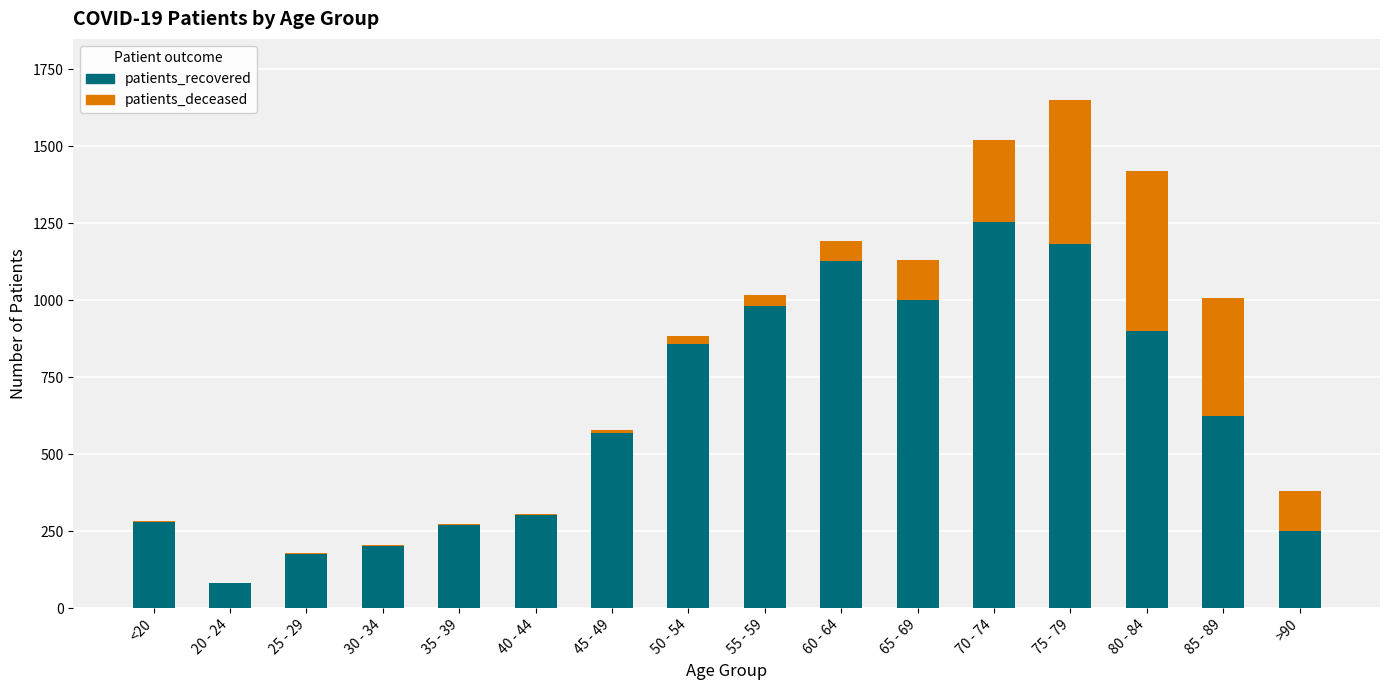

At which category is the sum across all series the highest?

75 - 79